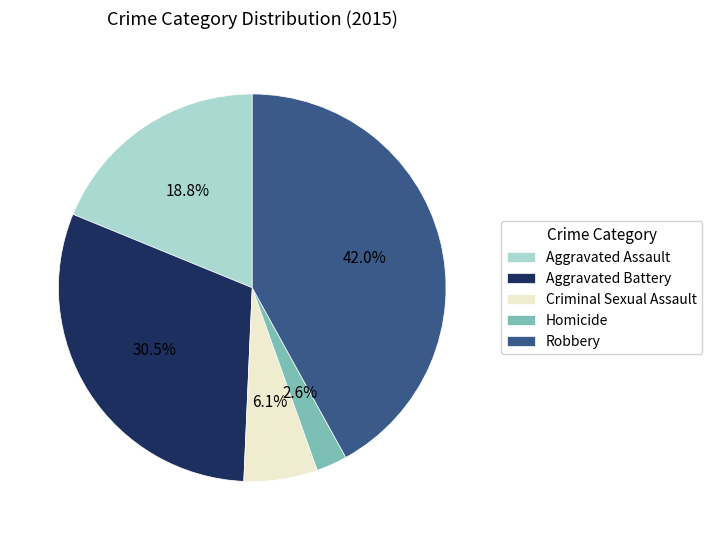

What is the ratio of the value at Robbery to the value at Aggravated Assault?

2.2